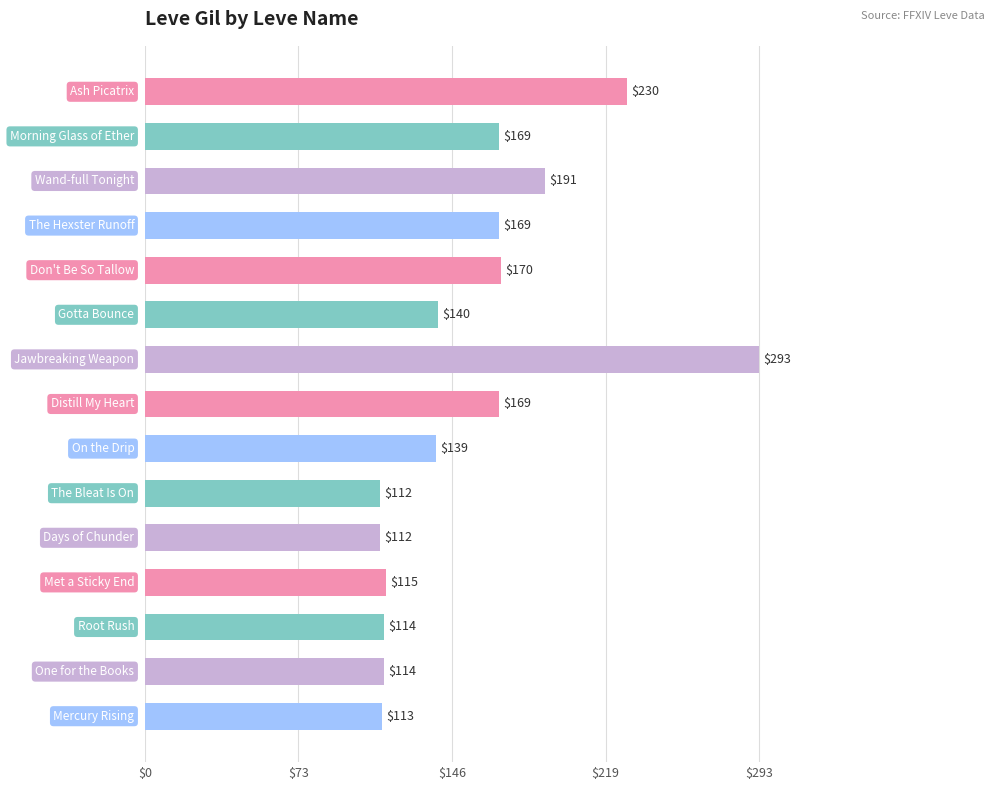

Does the chart contain any negative values?

No